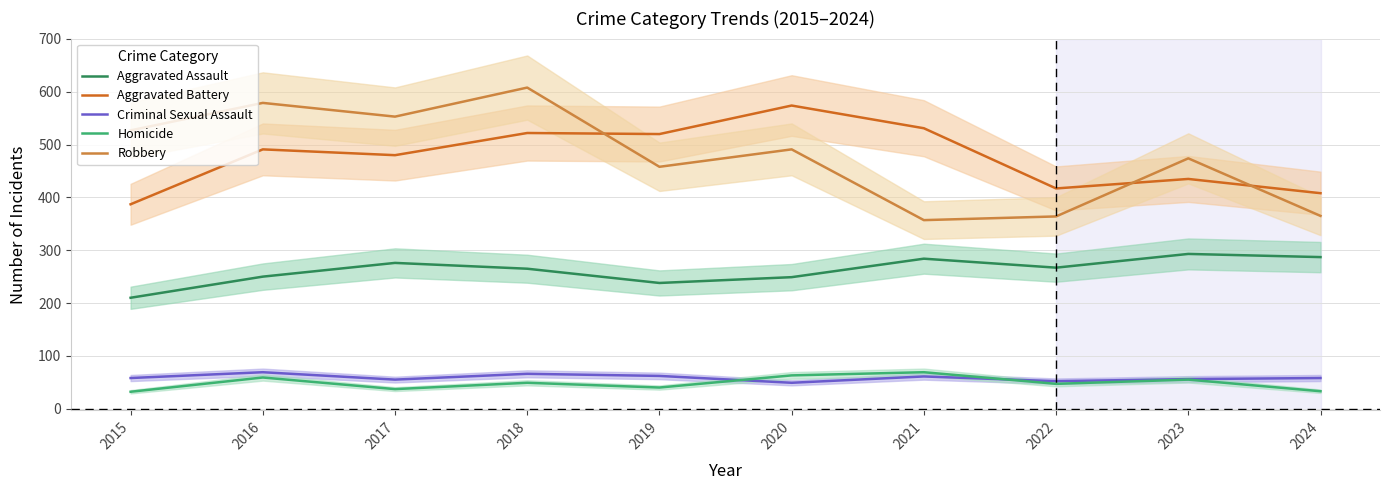

True or false: Criminal Sexual Assault has a value of 35 at 2017.

False